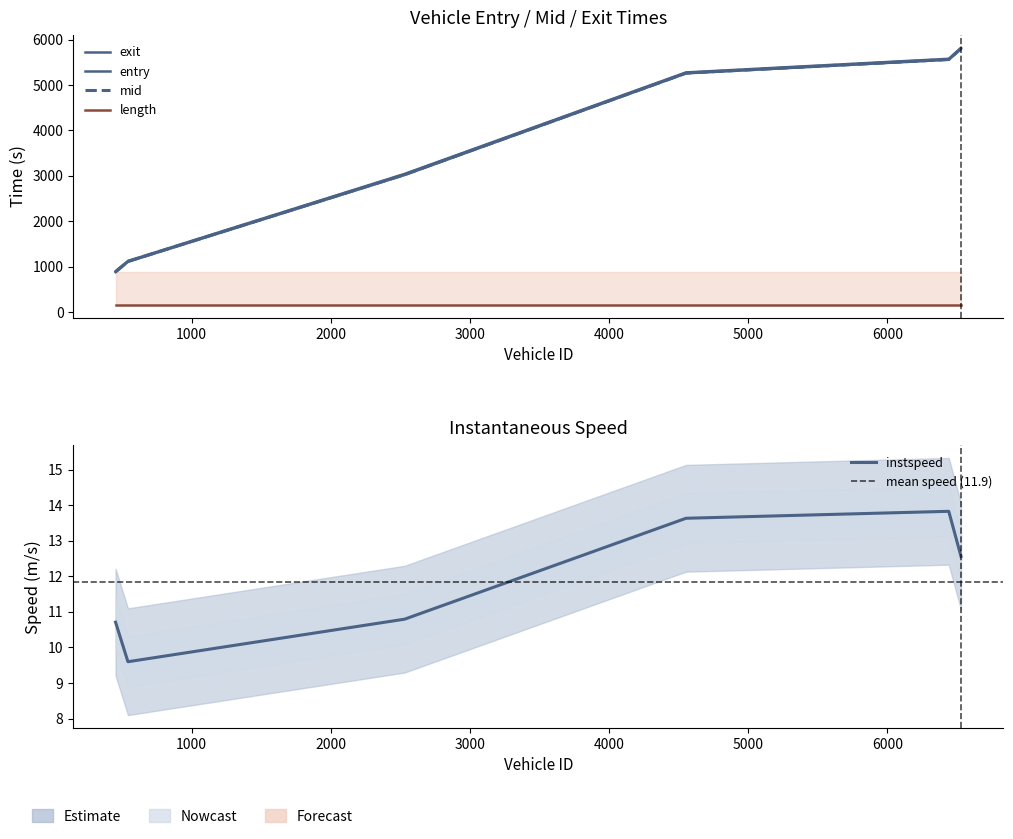

What is the difference between the maximum and minimum values in the entry series?

4919.7